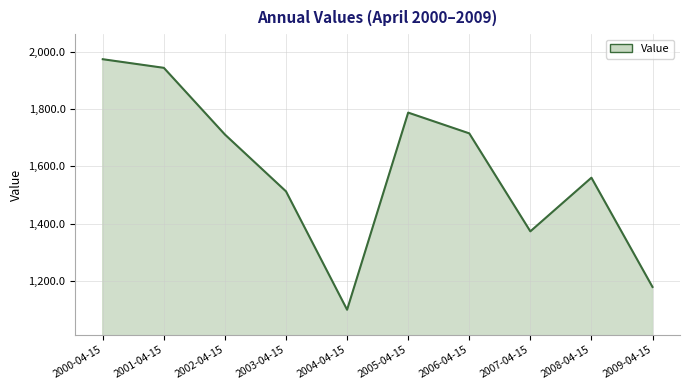

What is the change in value from 2000-04-15 to 2009-04-15?

-796.4